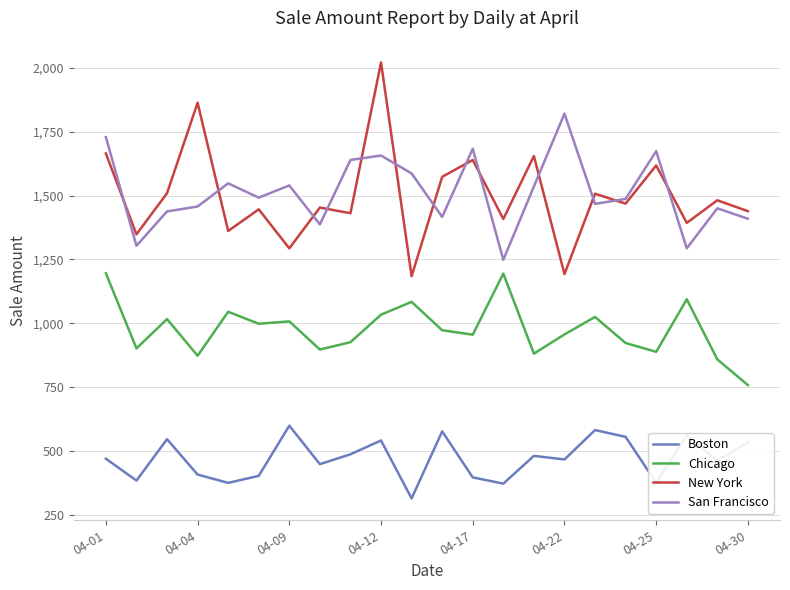

What is the maximum value shown in the chart?

2021.2